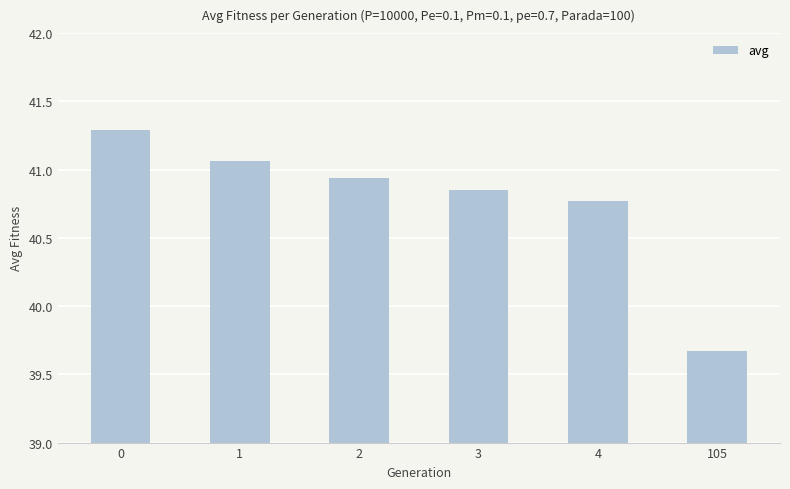

Are the bars grouped side by side (vs. stacked)?

No